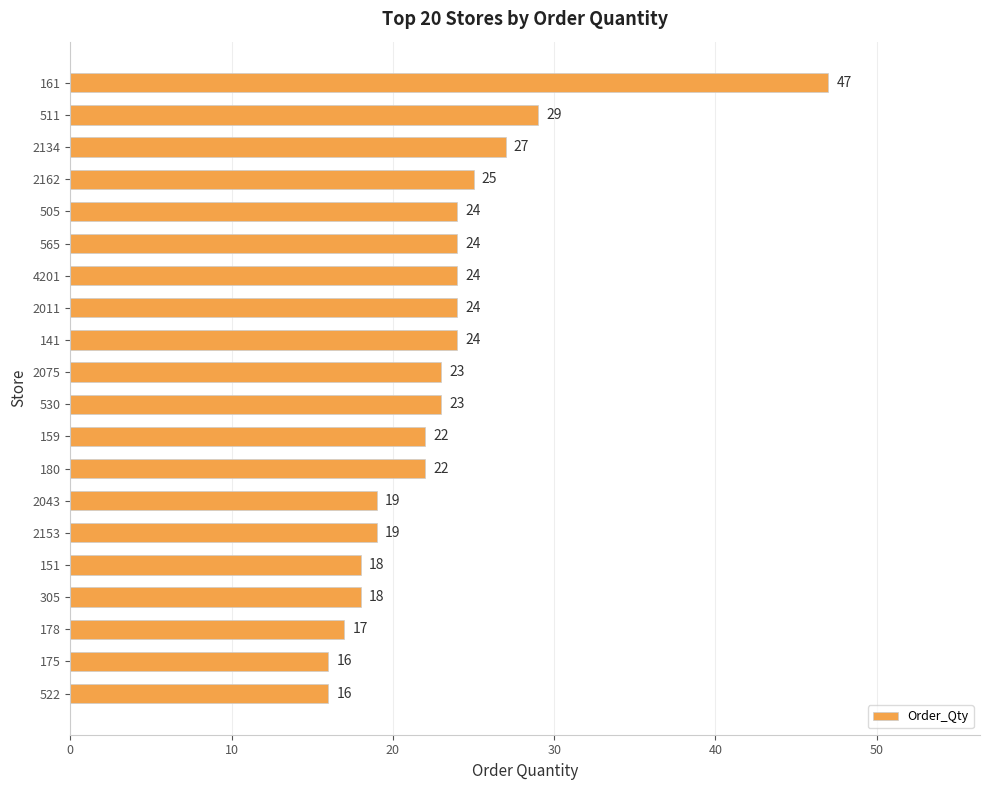

How many data points does each series have?

20